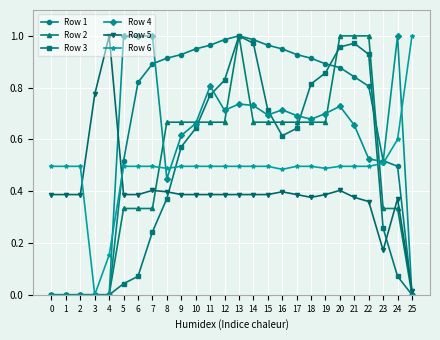

What are all the series names shown in the legend?

Row 1, Row 2, Row 3, Row 4, Row 5, Row 6